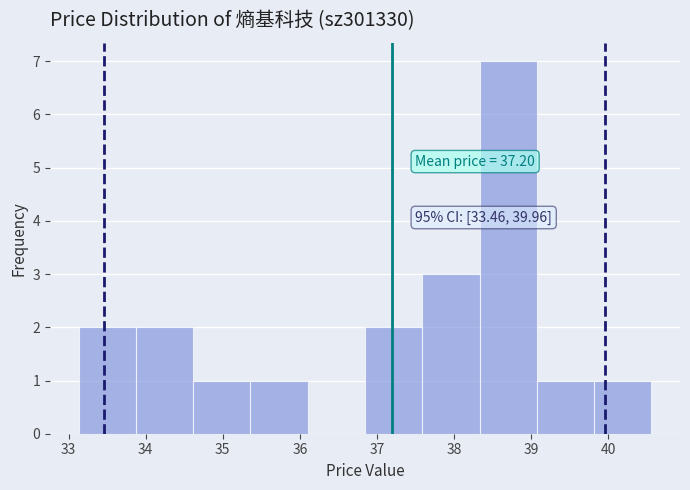

Over which range of the x-axis is the bar tallest?

38.3 to 39.1